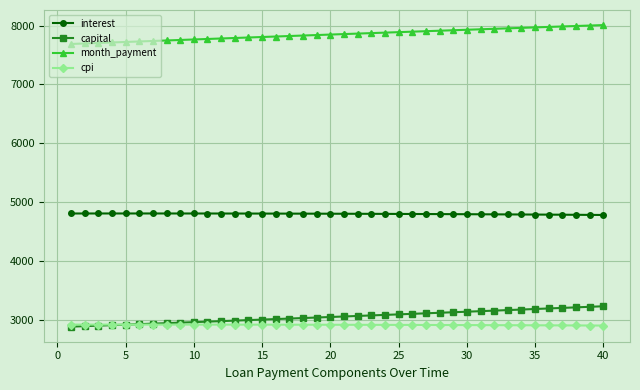

What is the difference between the second highest and second lowest values in the interest series?

24.2